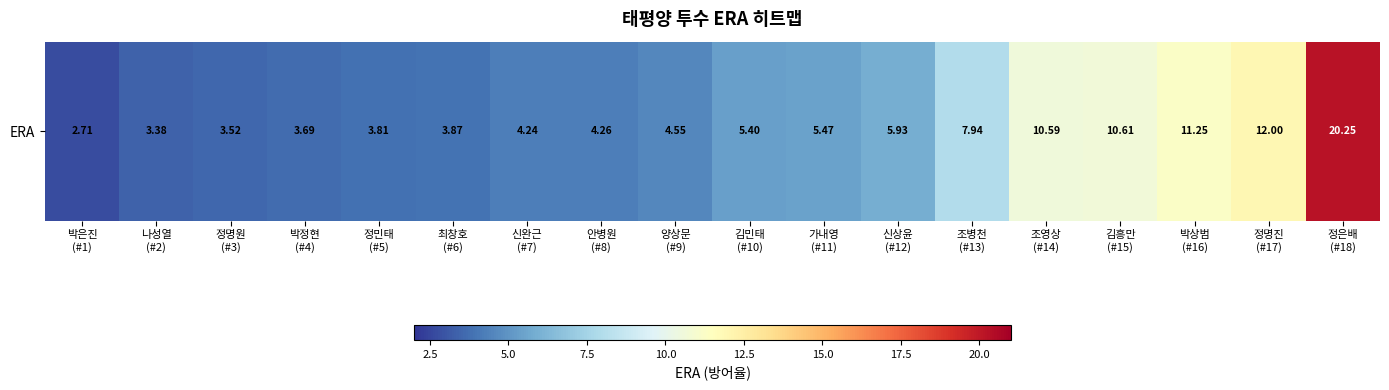

Read the value at 정민태
(#5).

3.8